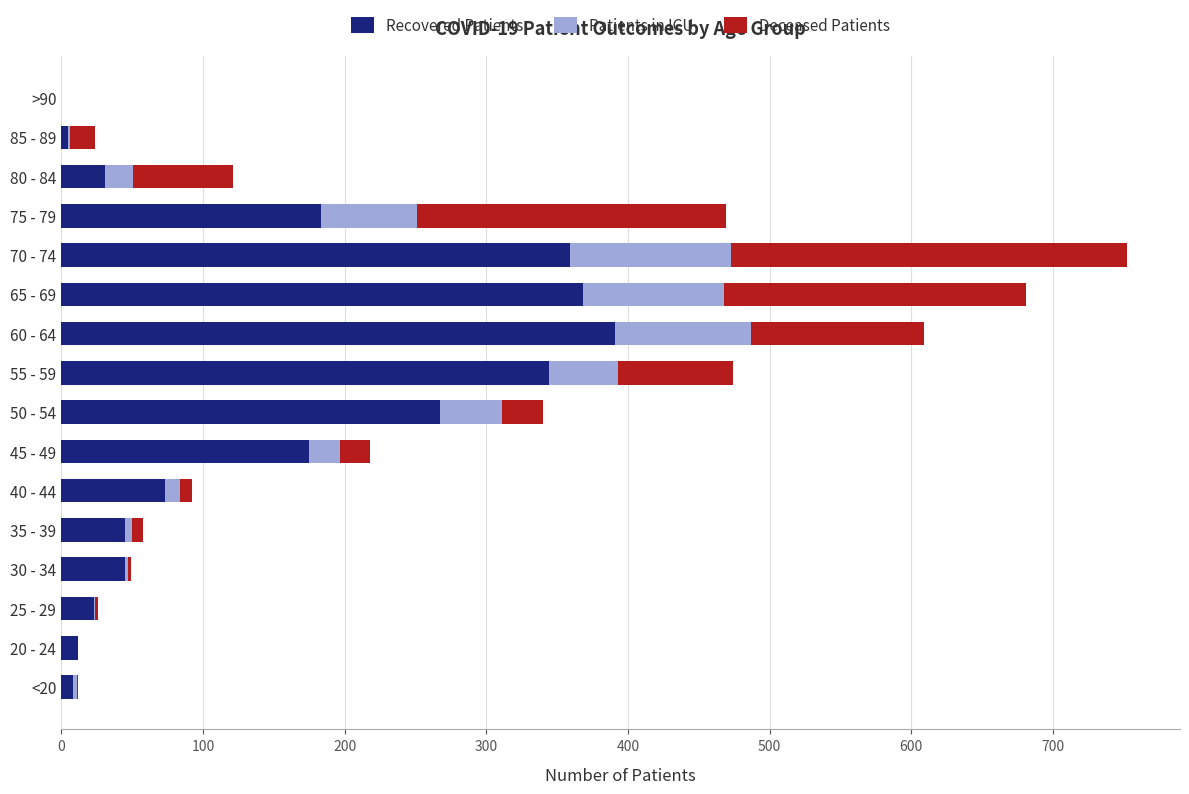

Where is Recovered Patients nearest to the value 195?

75 - 79